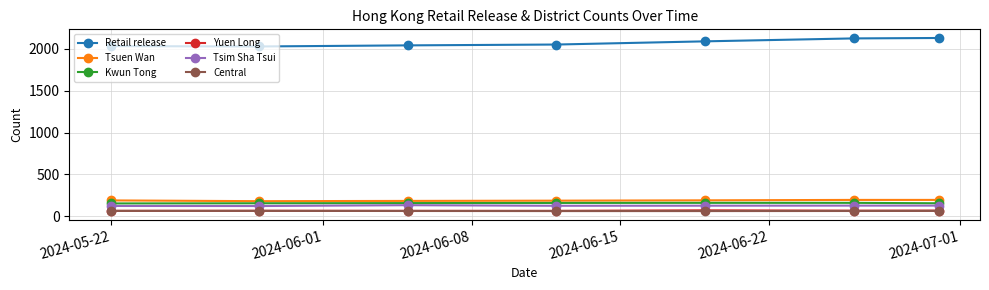

True or false: Tsim Sha Tsui and Central cross at least once.

False